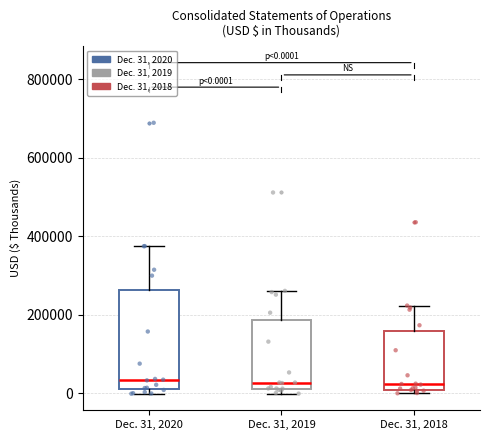

Comparing the boxes themselves (not the whiskers), which one is the tallest?

Dec. 31, 2020